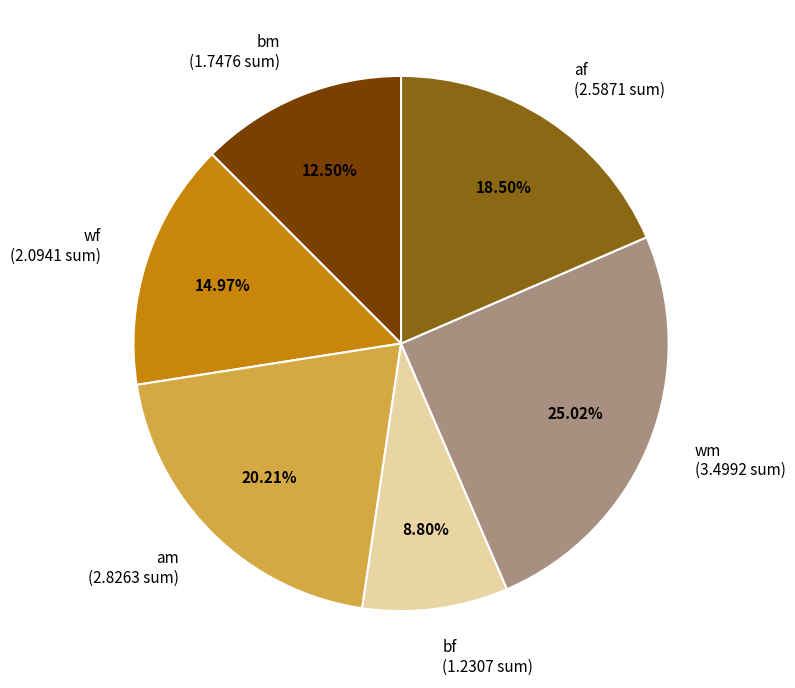

To the nearest percent, what is the difference between the largest and smallest slice percentages?

16%